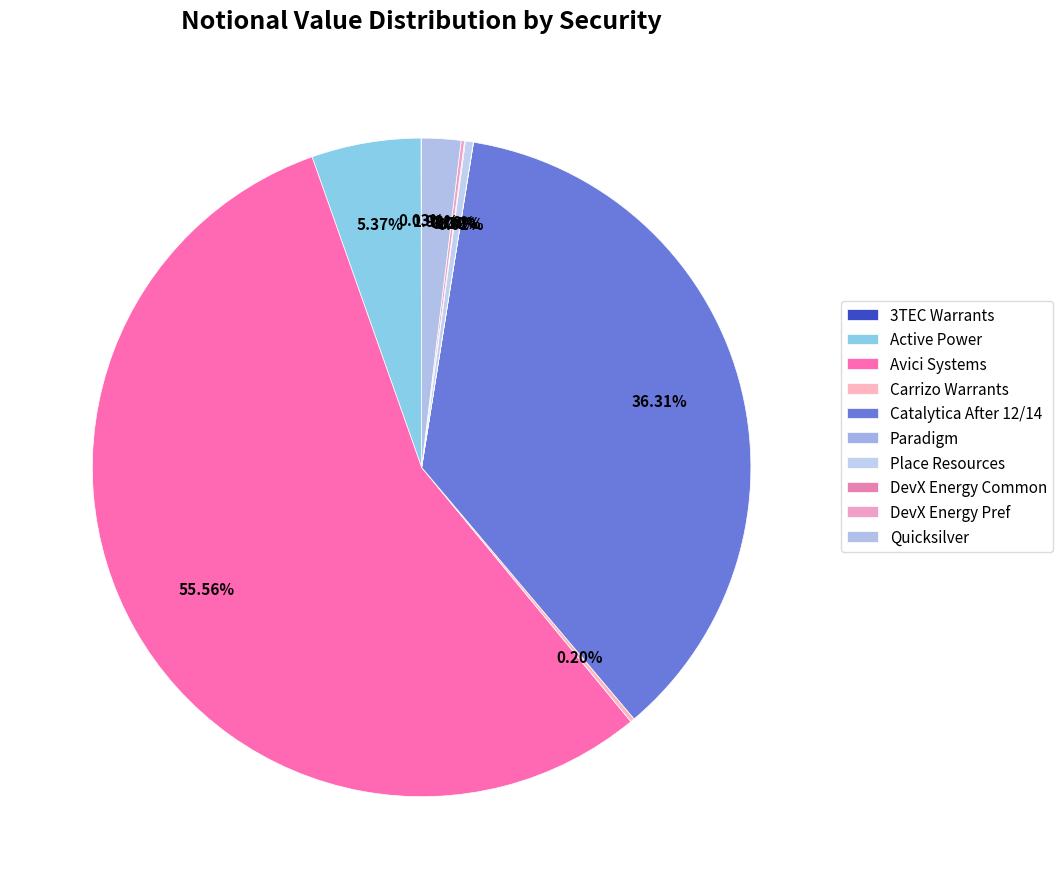

Approximately how many times larger is the value at Quicksilver compared to 3TEC Warrants?

66.7